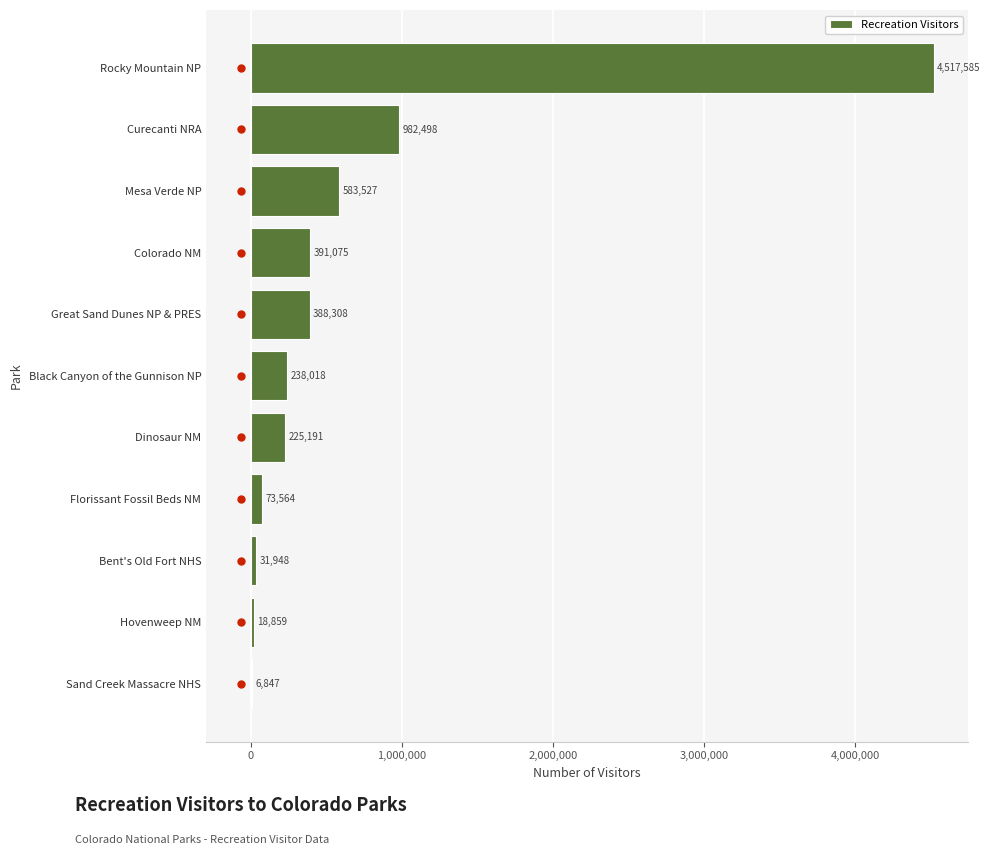

Is it true that the value at Curecanti NRA is 982498.0?

True